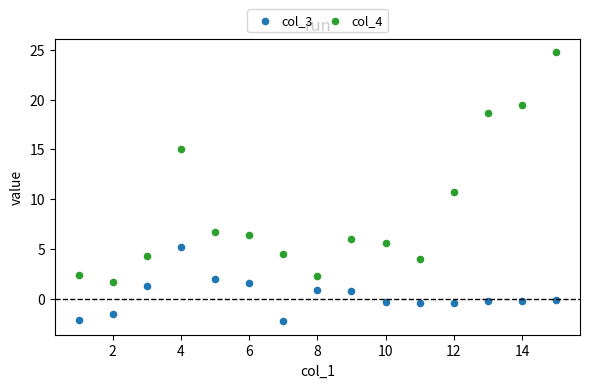

Across all data points, what is the range of X values (max minus min)?

14.0